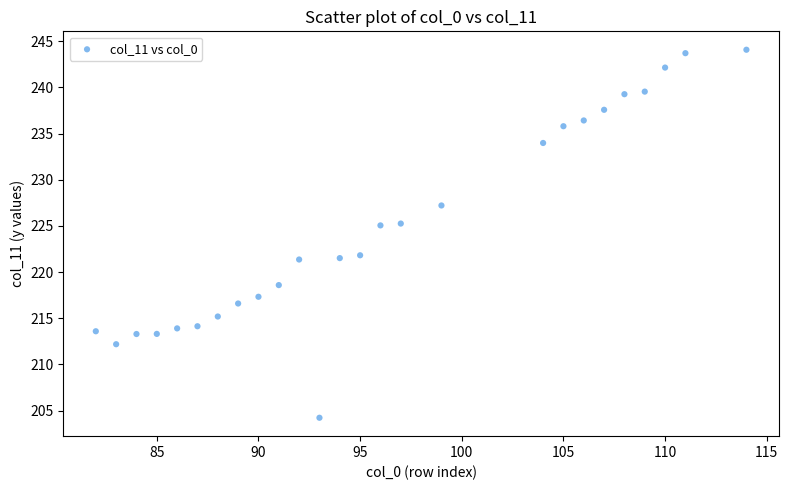

What is the range of Y values (max minus min)?

39.9